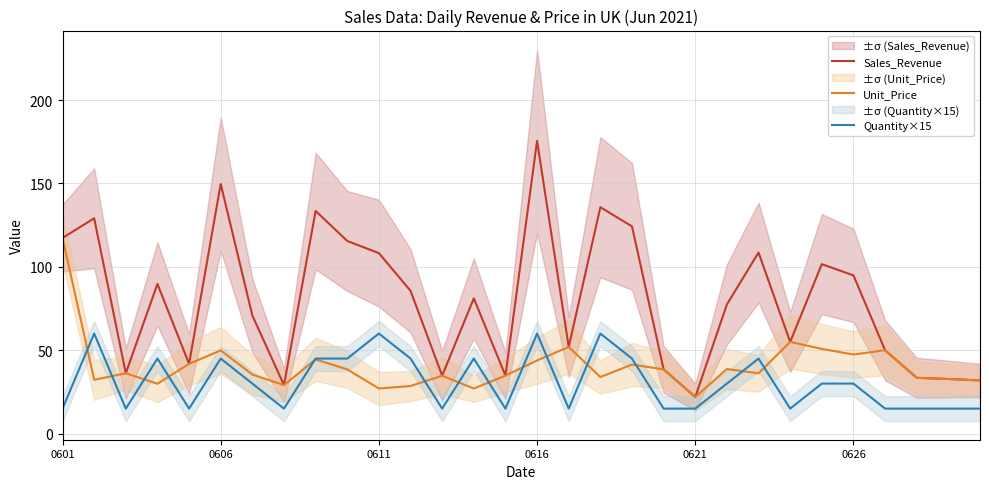

Reading right to left, transcribe all the data shown in this chart.

Sales_Revenue: 31.9	32.8	33.5	50.0	94.9	101.6	55.0	108.6	77.4	22.0	38.5	124.2	135.7	52.0	175.5	34.8	81.1	34.7	85.6	108.2	115.5	133.5	29.1	70.8	149.7	41.8	89.7	36.2	129.1	117.3
Unit_Price: 31.9	32.8	33.5	50.0	47.4	50.8	55.0	36.2	38.7	22.0	38.5	41.4	33.9	52.0	43.9	34.8	27.0	34.7	28.5	27.1	38.5	44.5	29.1	35.4	49.9	41.8	29.9	36.2	32.3	117.3
Quantity×15: 15.0	15.0	15.0	15.0	30.0	30.0	15.0	45.0	30.0	15.0	15.0	45.0	60.0	15.0	60.0	15.0	45.0	15.0	45.0	60.0	45.0	45.0	15.0	30.0	45.0	15.0	45.0	15.0	60.0	15.0